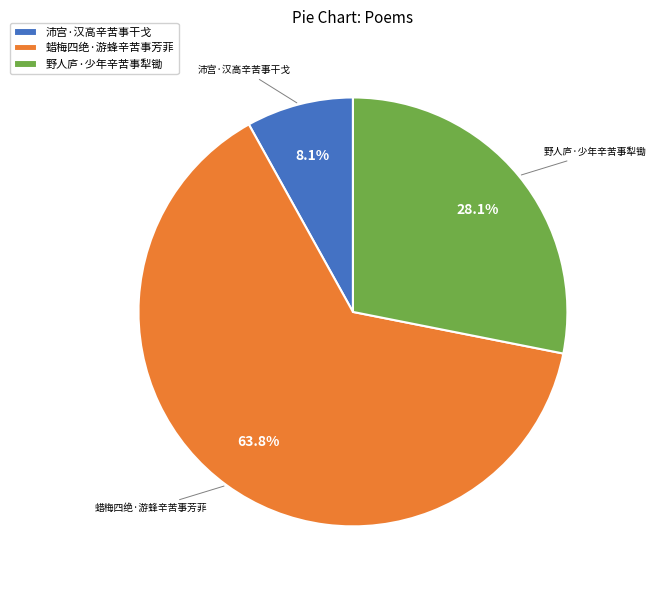

What is the largest slice in the pie chart?

蜡梅四绝·游蜂辛苦事芳菲